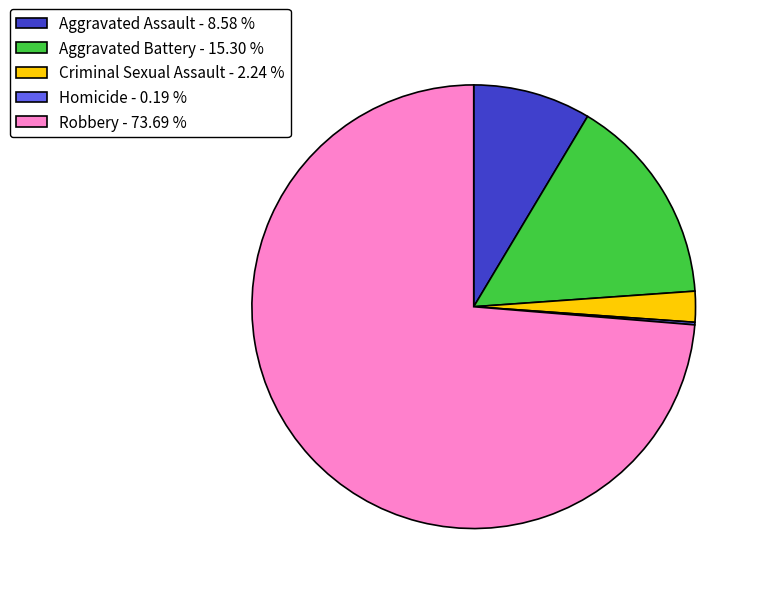

Is it true that Robbery is 61% of the pie?

False